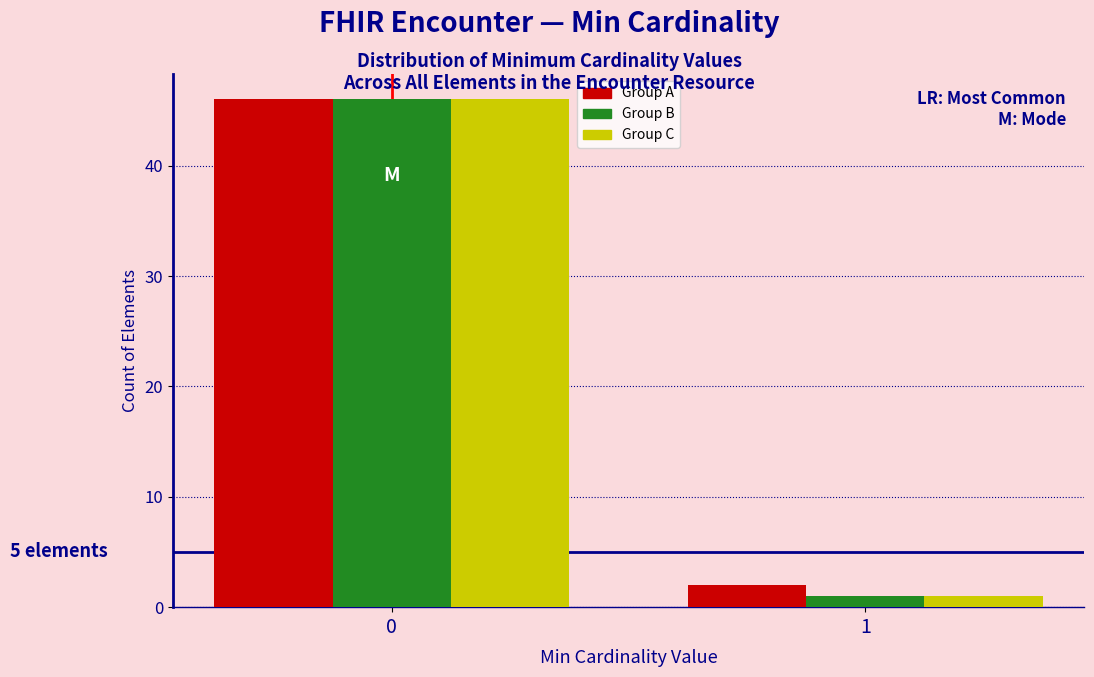

What is the maximum value shown in the chart?

46